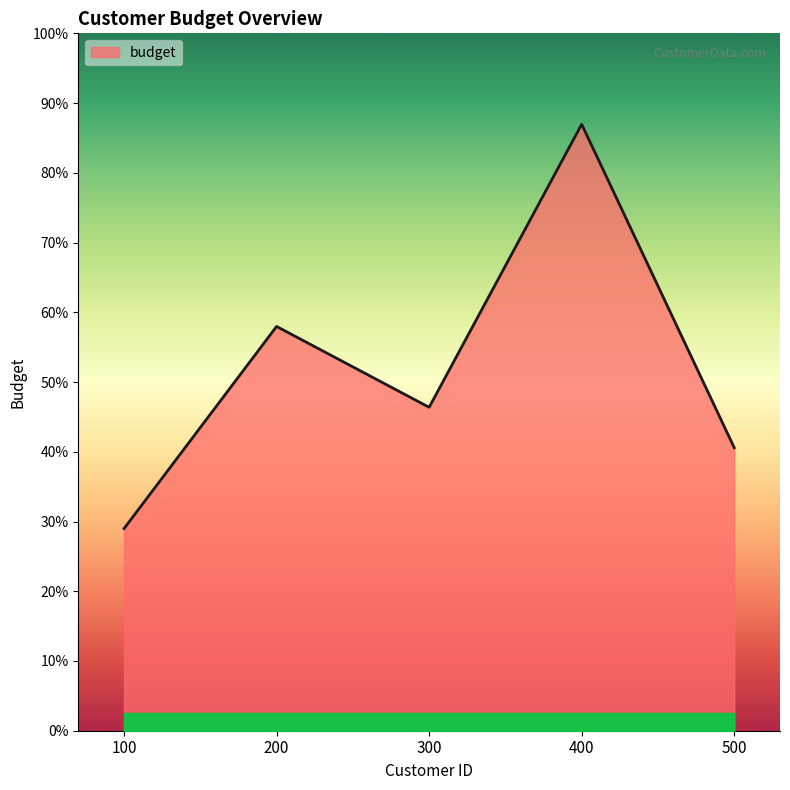

Does the chart have visible grid lines?

No